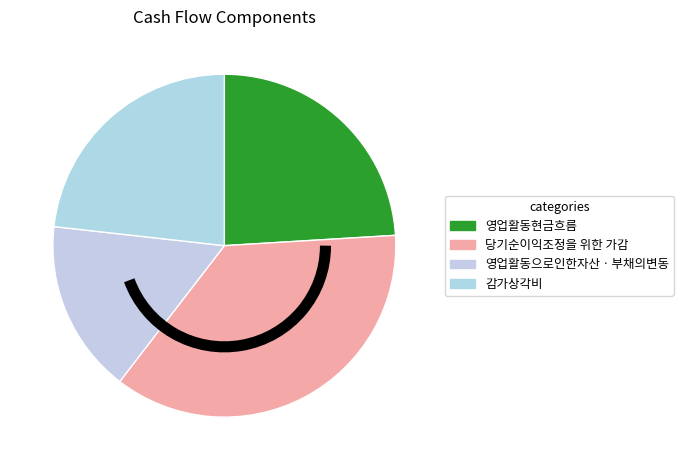

Rank the categories by value from lowest to highest.

영업활동으로인한자산ㆍ부채의변동, 감가상각비, 영업활동현금흐름, 당기순이익조정을 위한 가감